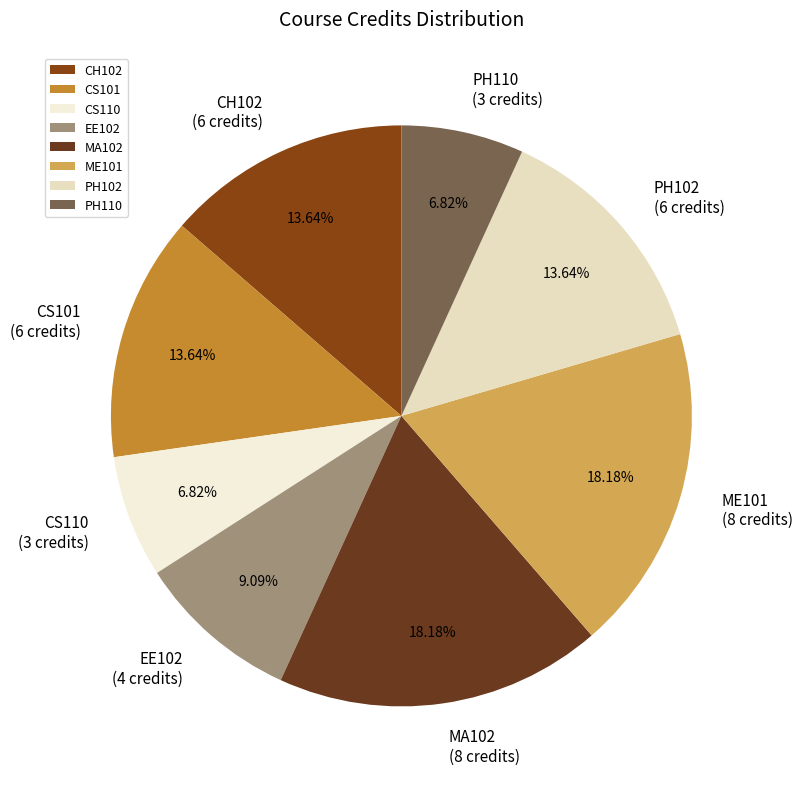

To the nearest percent, what portion does PH110 represent?

7%